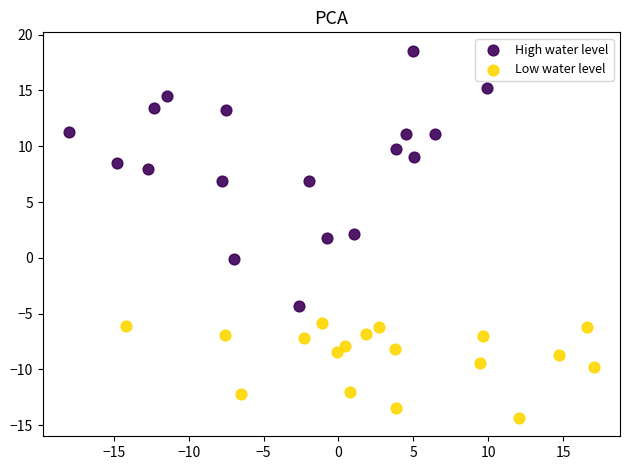

Which series contains the lowest Y value?

Low water level